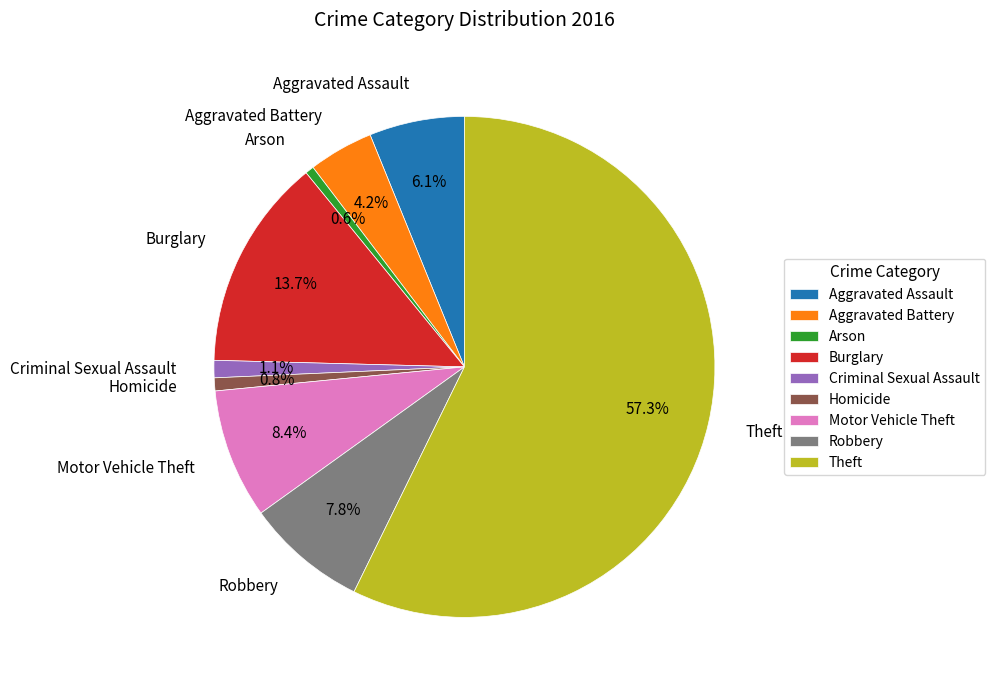

What is the total percentage of Arson and Robbery?

8.4%